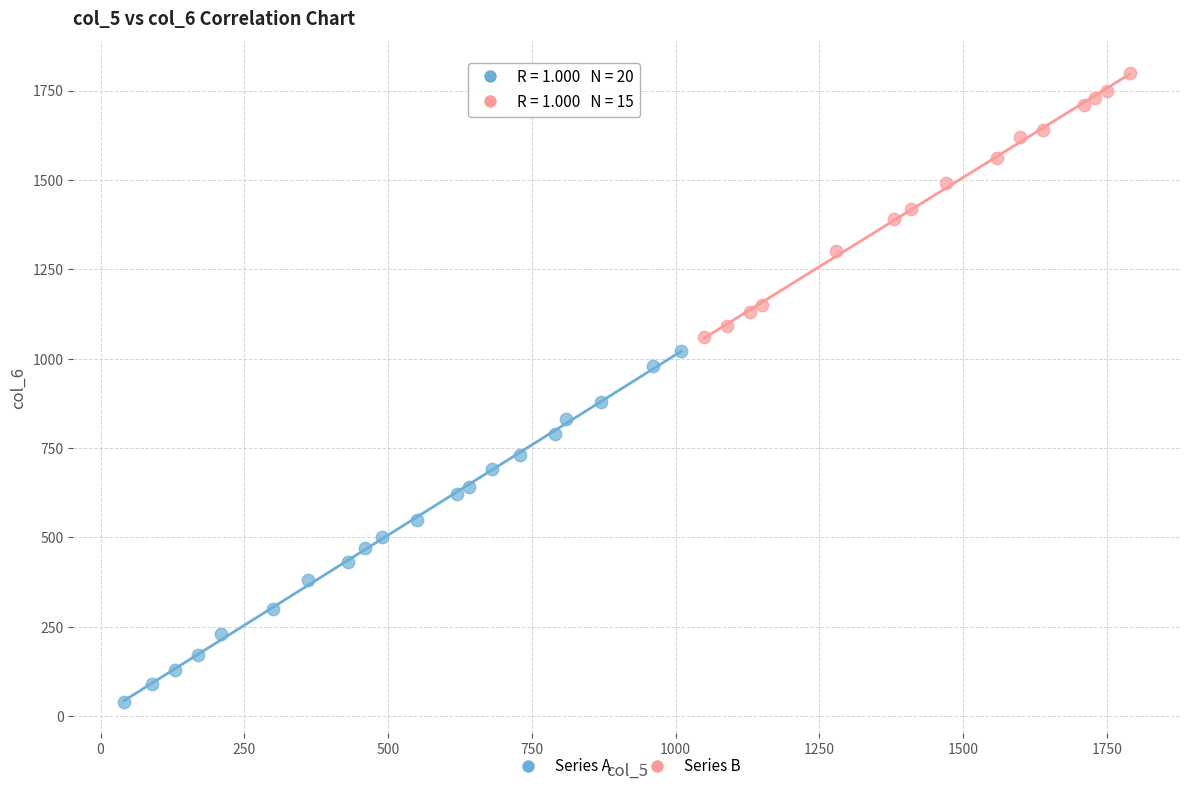

Which series has the largest Y range (max minus min)?

Series A